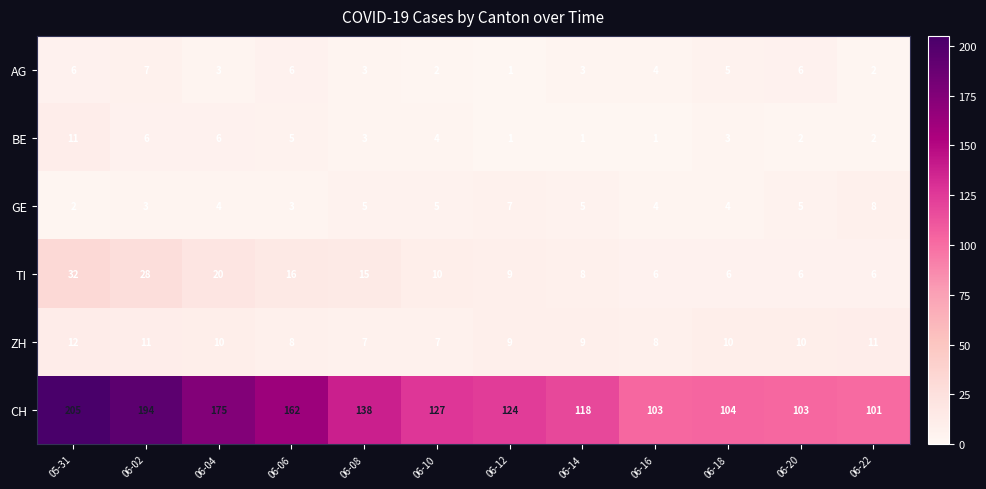

Where does the TI series first go above 10?

05-31